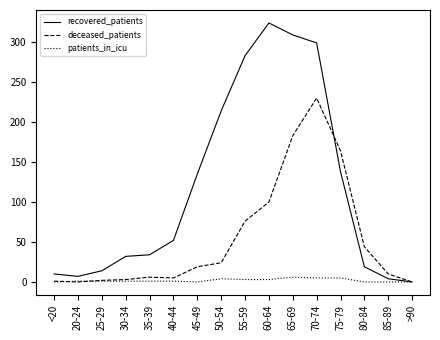

What is the spread (max minus min) of values at 20-24?

7